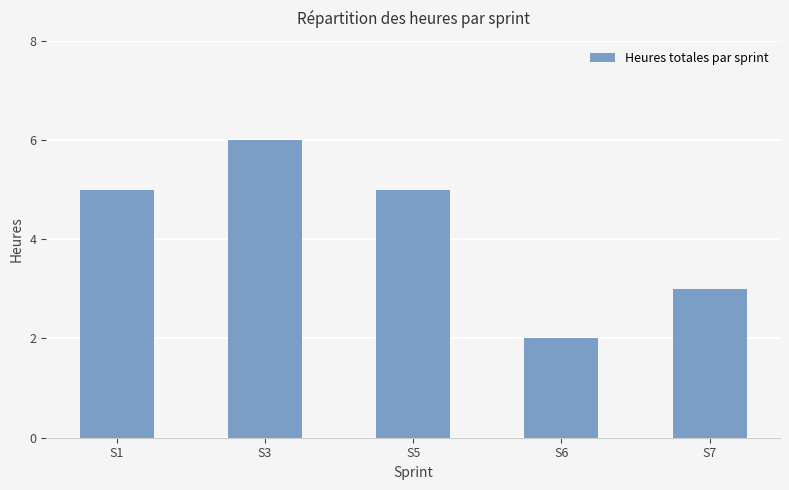

What is the sum of the values at S7 and S6?

5